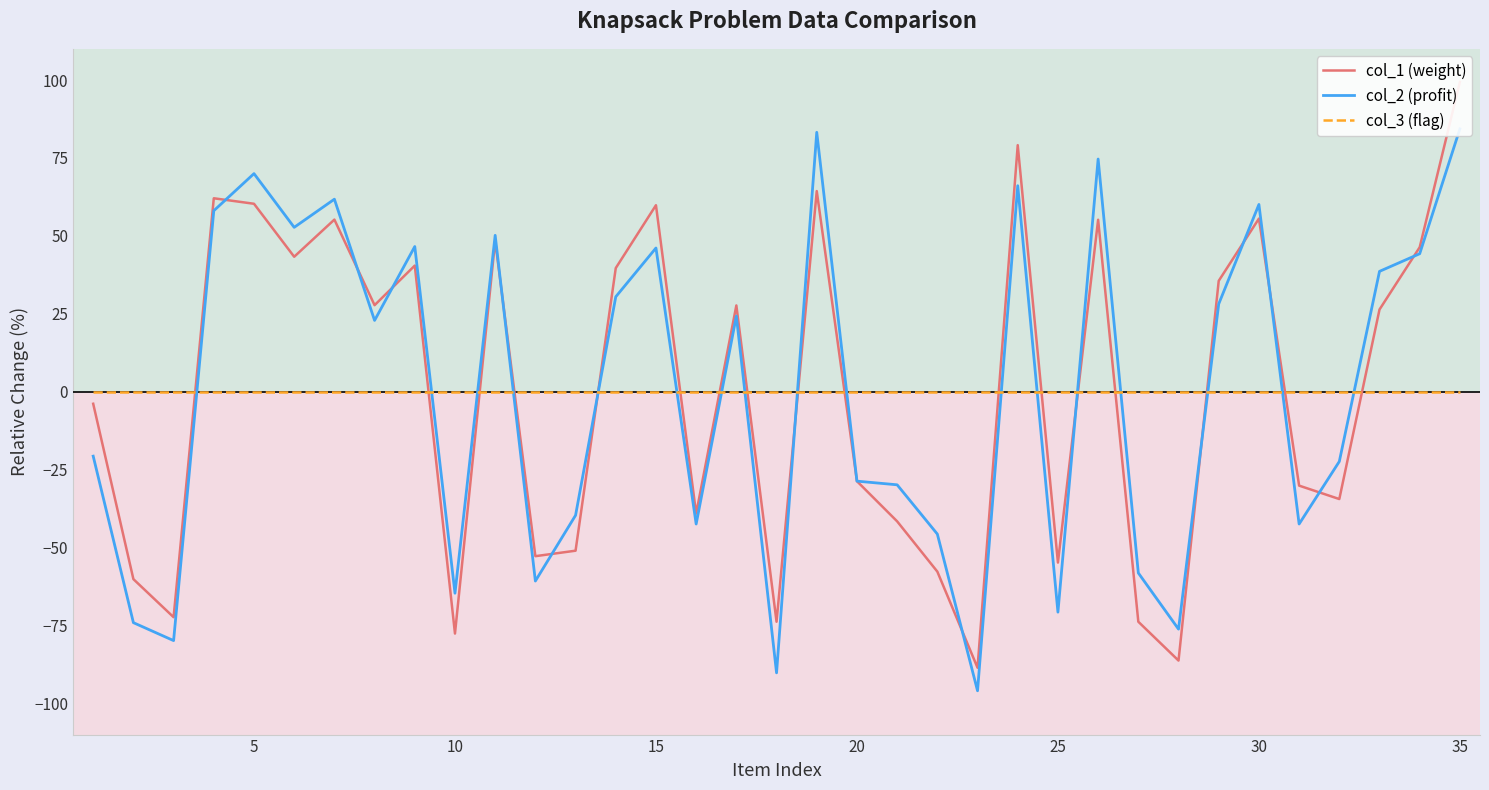

What are all the series names shown in the legend?

col_1 (weight), col_2 (profit), col_3 (flag)